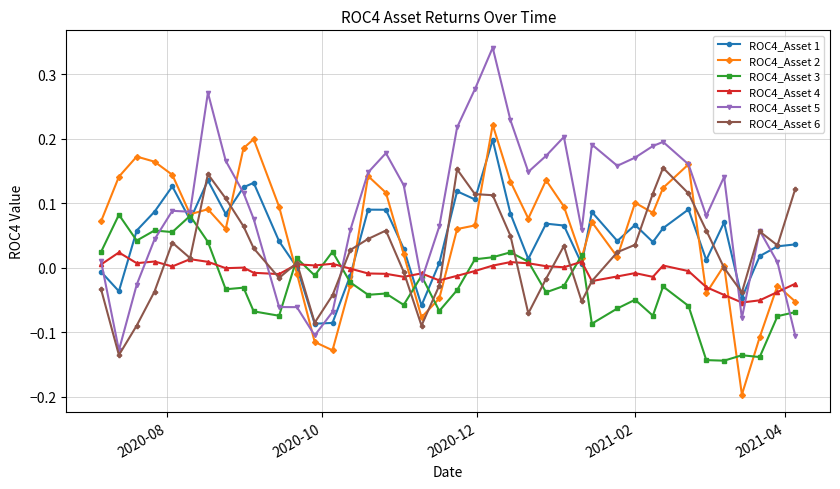

Which series has the largest range (max minus min)?

ROC4_Asset 5